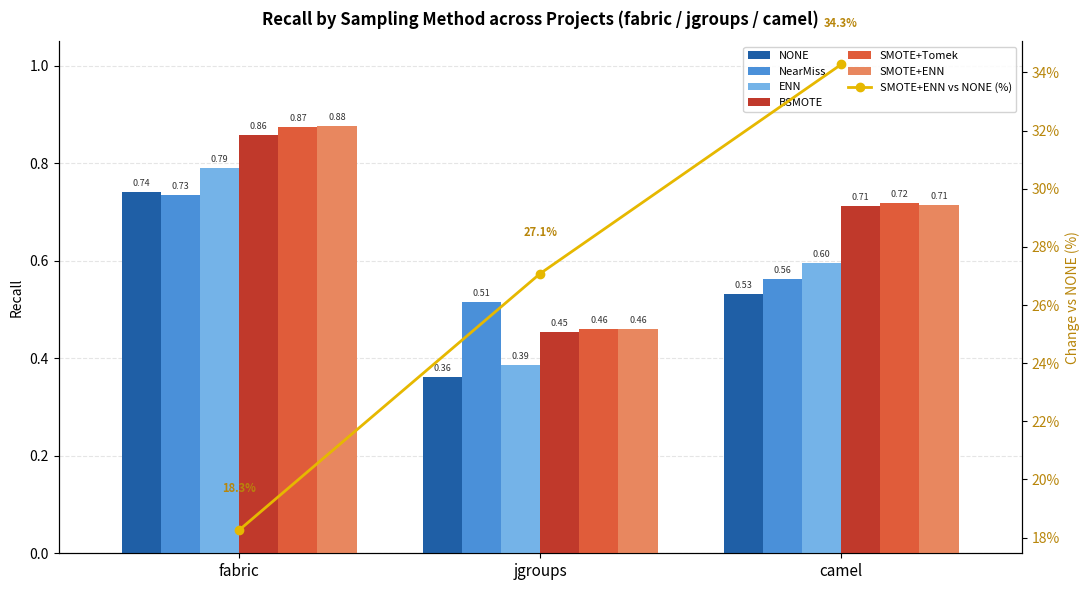

At how many categories does at least one series exceed 0?

3